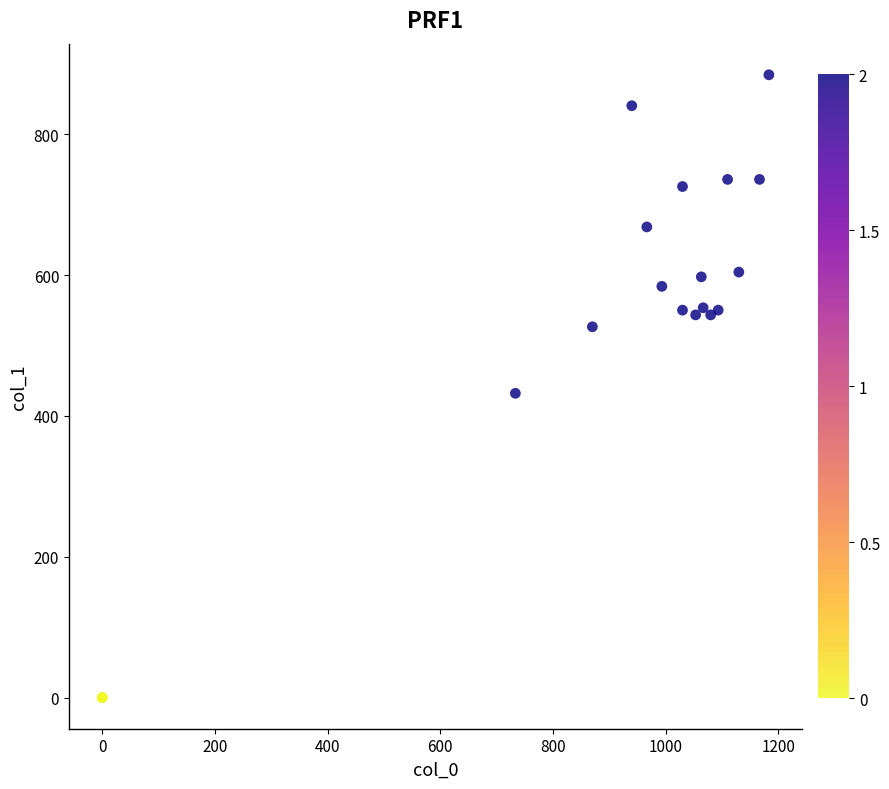

What Y value in the scatter plot is closest to 442?

432.0